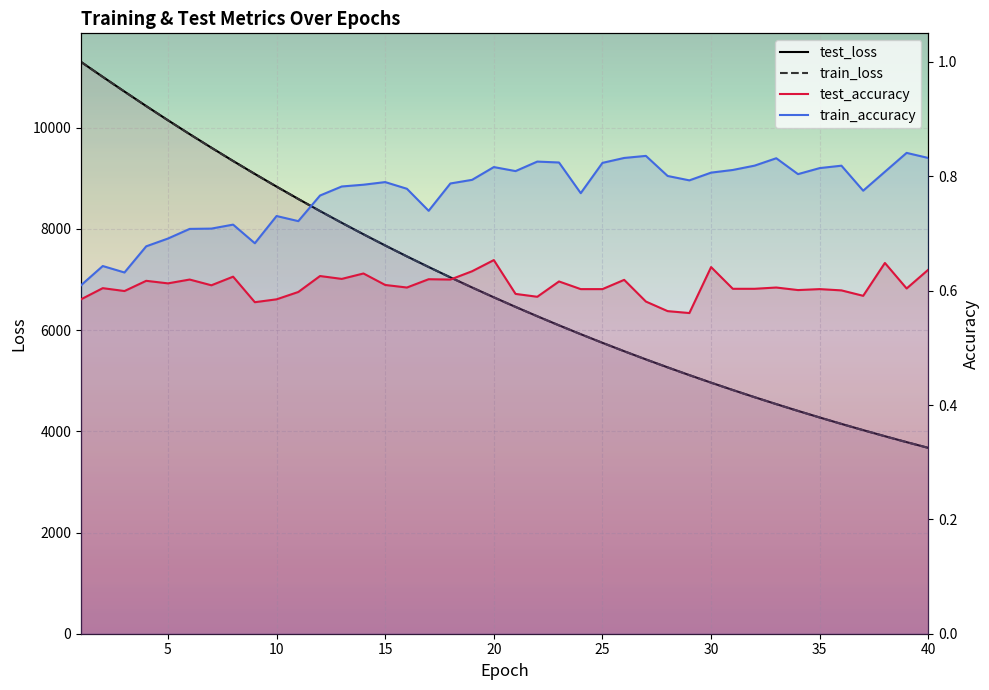

Rank the series at 31 from lowest to highest value.

test_accuracy, train_accuracy, train_loss, test_loss